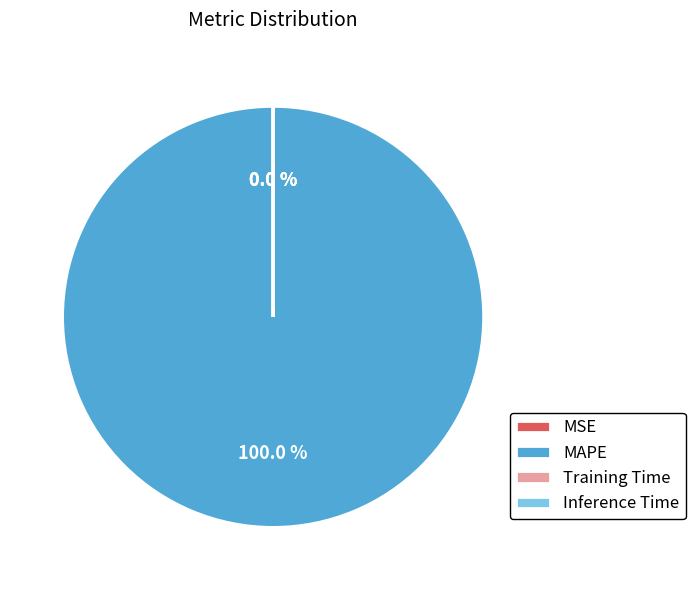

Is the sum of MAPE and Inference Time greater than half?

Yes